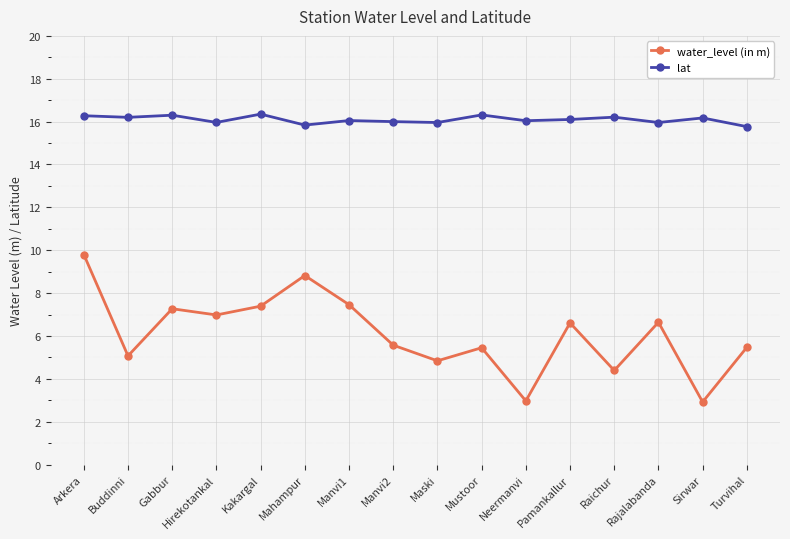

True or false: water_level (in m) and lat intersect in this chart.

False